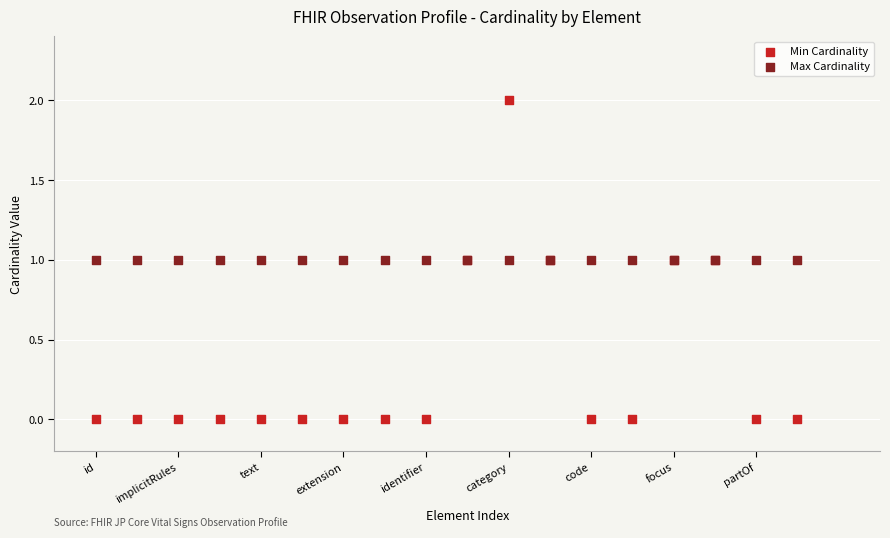

Which series reaches the maximum Y coordinate?

Min Cardinality